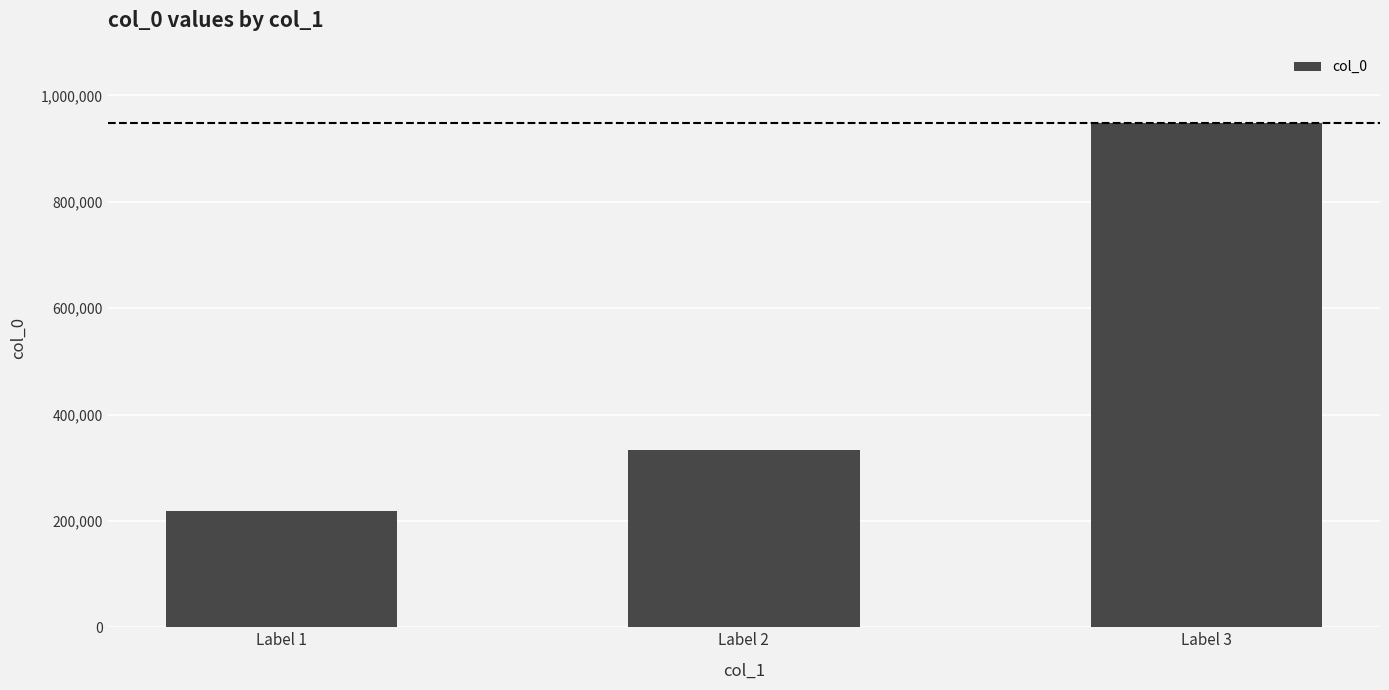

Which has a higher value, Label 3 or Label 2?

Label 3